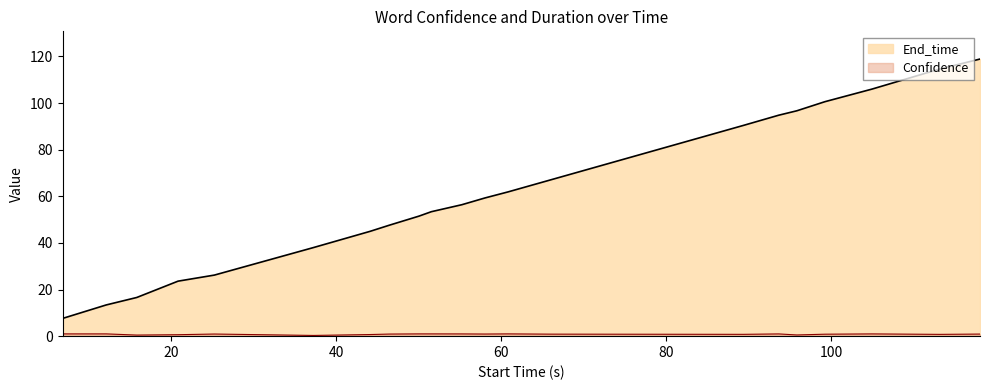

What is the value of the End_time point at the 11th from the left?

56.4